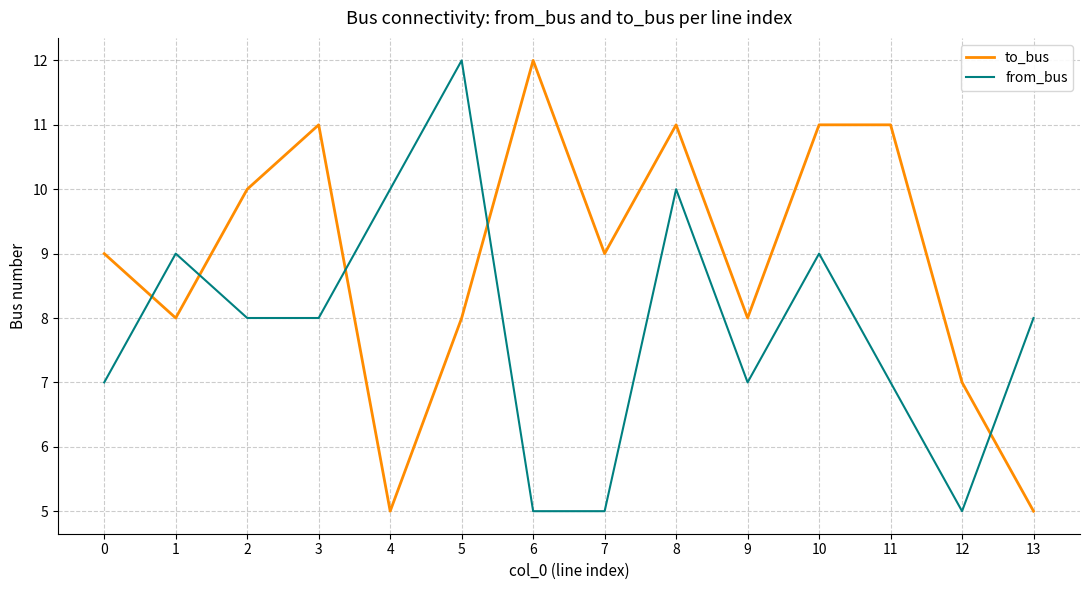

What is the difference between the second highest and second lowest values in the to_bus series?

6